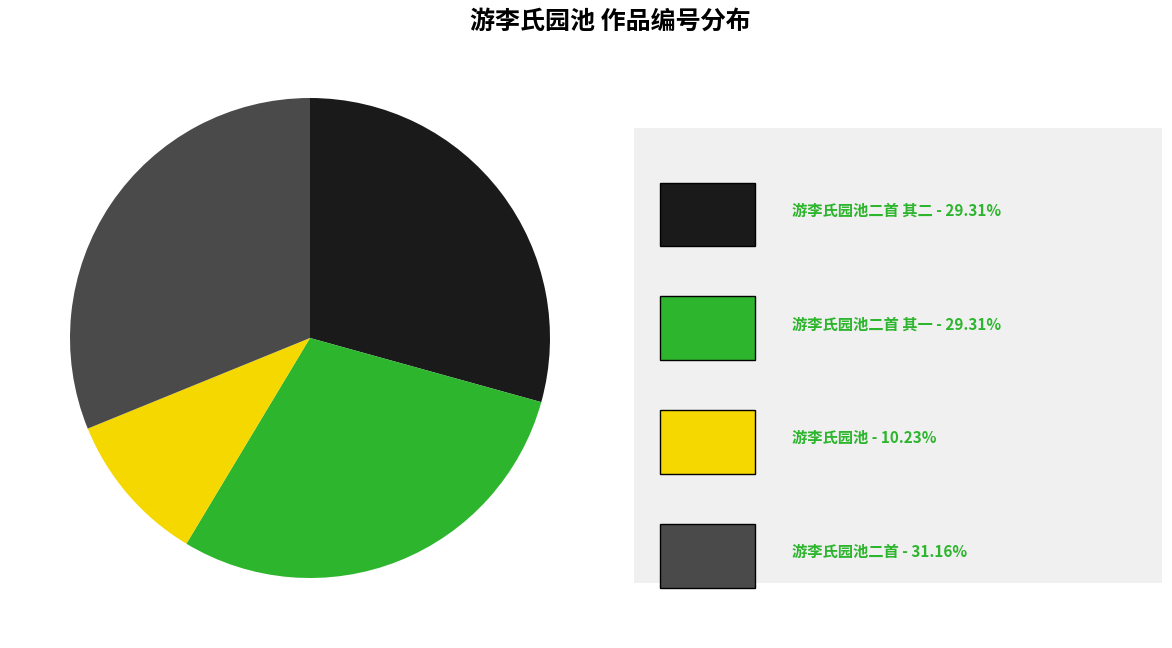

Is there any slice that represents more than half of the pie?

No